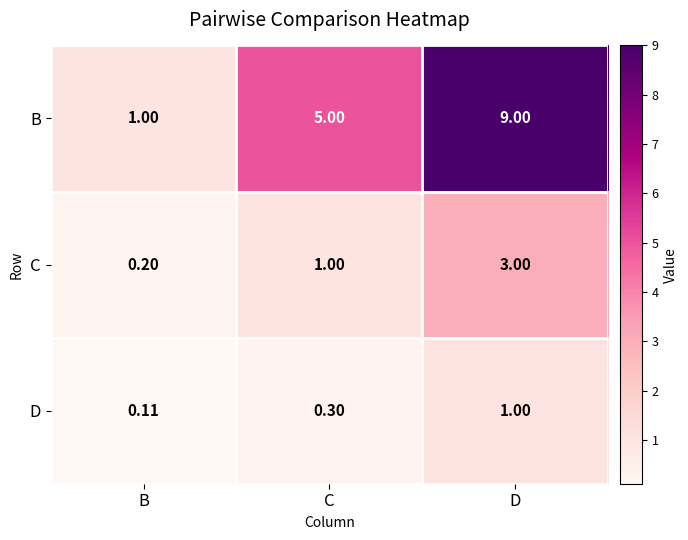

Where is D nearest to the value 0?

B